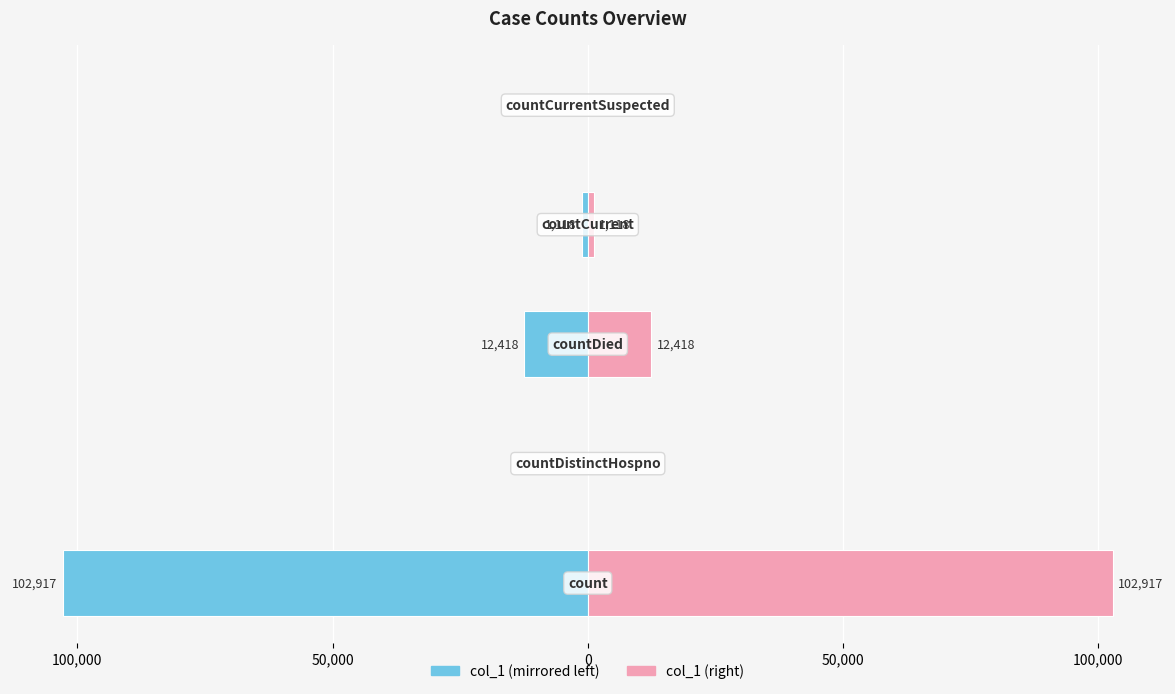

Between 0 and 50,000, which series saw the biggest shift?

col_1 (left)